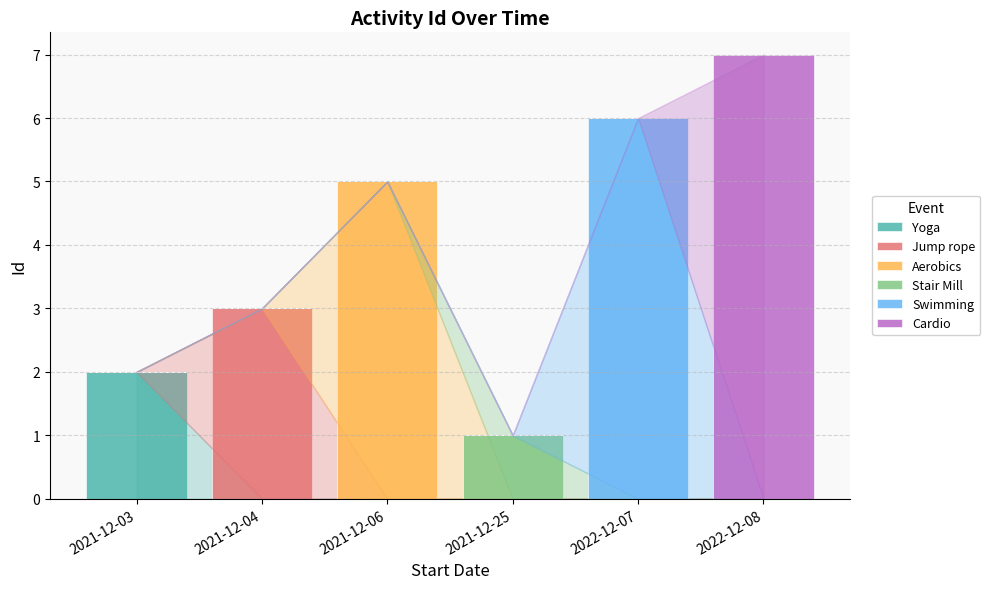

What is the total value across all series at 2021-12-04?

3